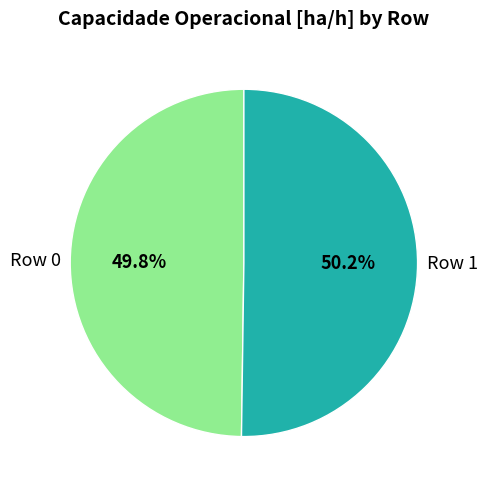

Is there any slice that represents more than half of the pie?

Yes